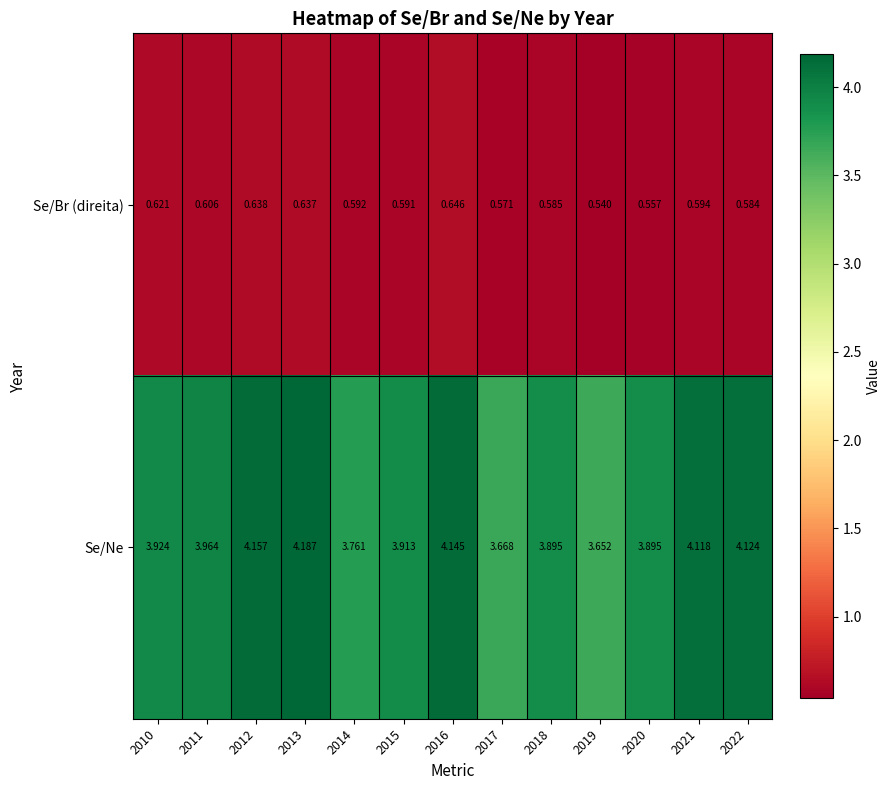

Rank the series by their average value, from highest to lowest.

Se/Ne, Se/Br (direita)